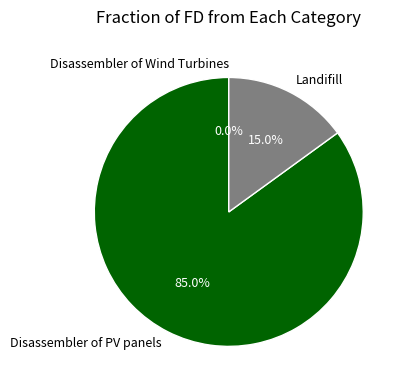

Which has a higher value, Disassembler of PV panels or Landifill?

Disassembler of PV panels